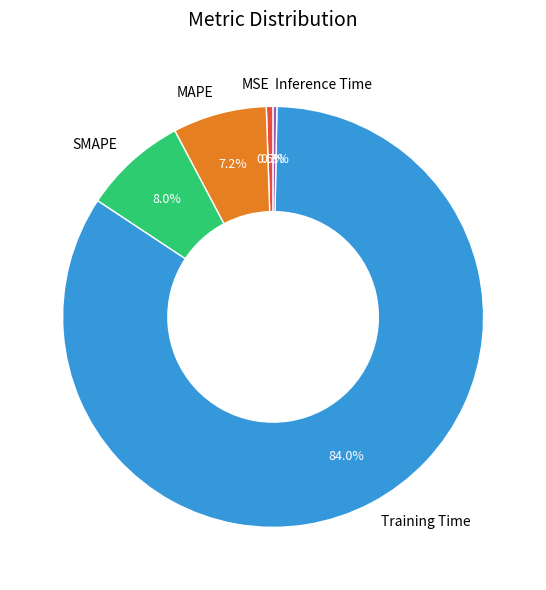

What is the largest slice in the pie chart?

Training Time